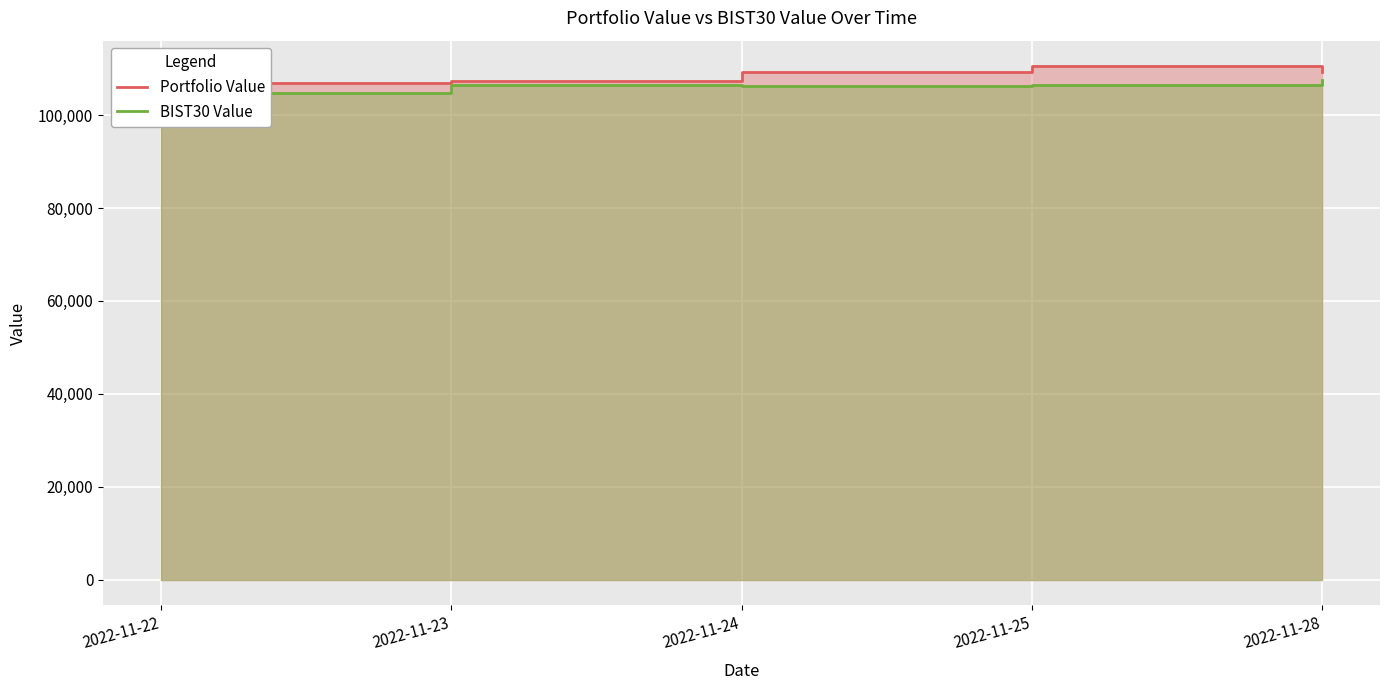

At which label does Portfolio Value reach its minimum?

2022-11-22